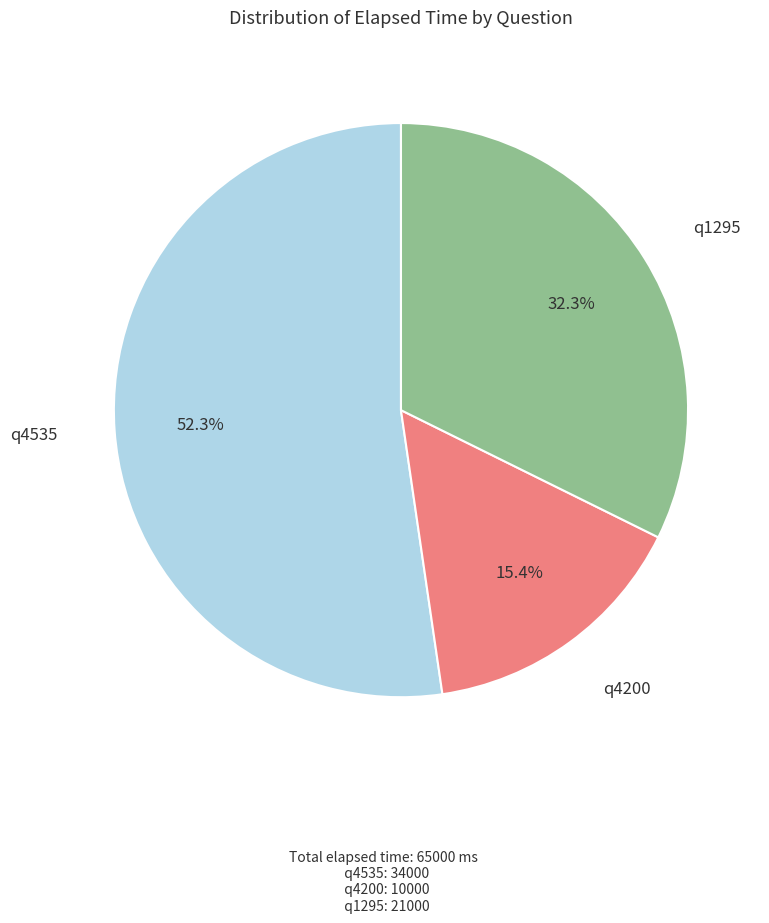

True or false: q4535 accounts for 46% of the total.

False